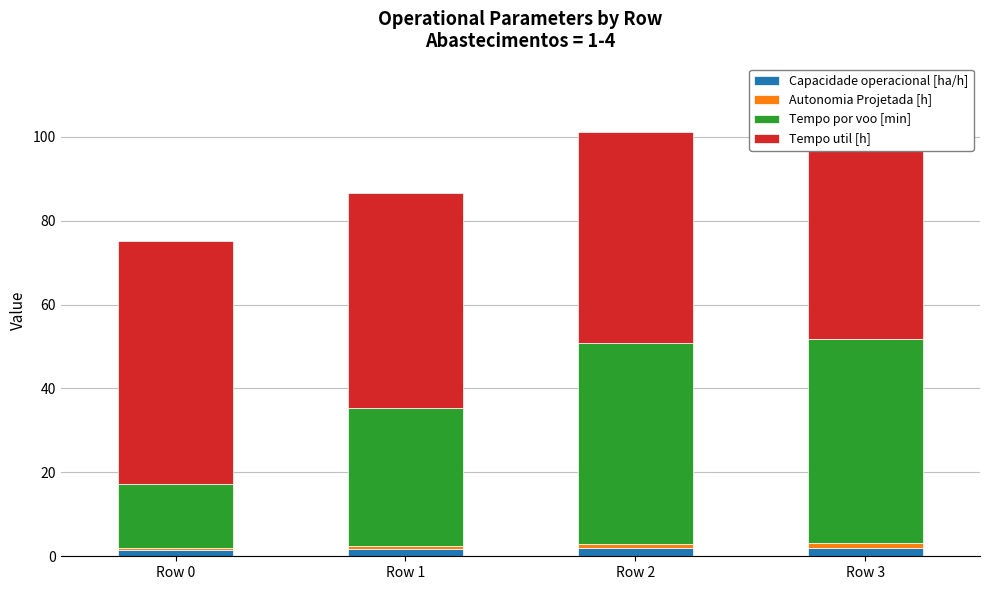

The Tempo util [h] series shows 19.3 at Row 1. True or false?

False